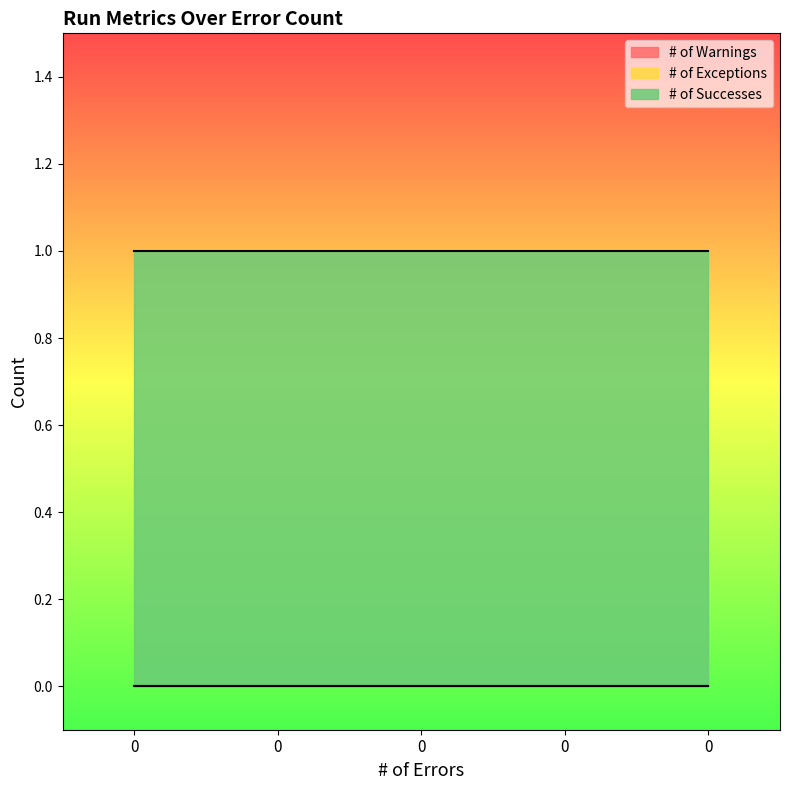

Reading left to right, extract all data points from this chart.

# of Warnings: 0=0	0=0	0=0	0=0	0=0
# of Exceptions: 0=0	0=0	0=0	0=0	0=0
# of Successes: 0=1	0=1	0=1	0=1	0=1